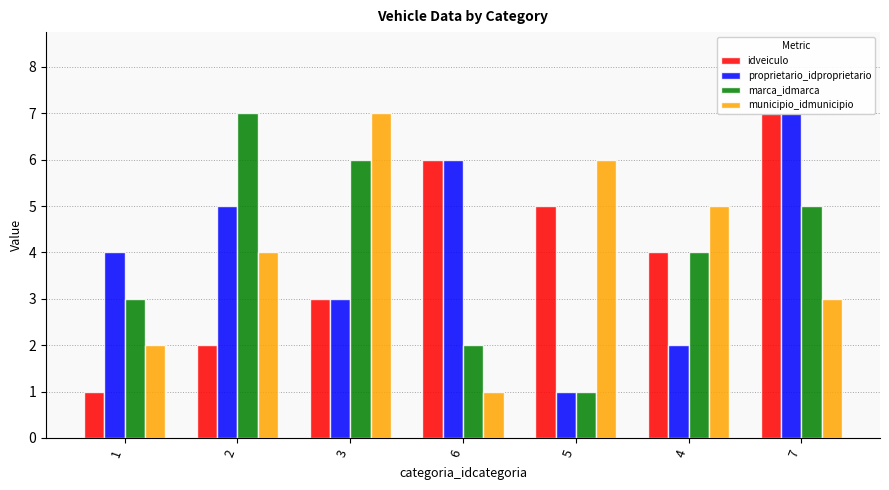

What is the approximate value of idveiculo at 2?

2